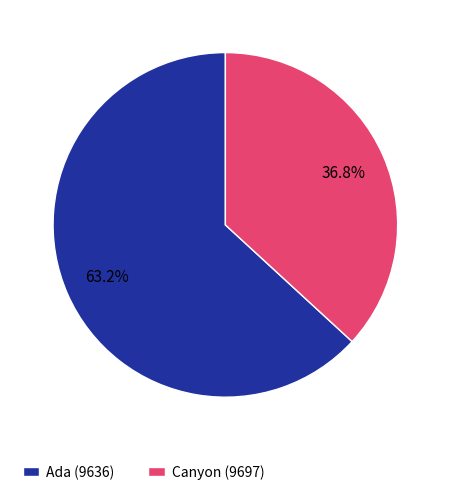

Does Ada (9636) represent more than half of the total?

Yes